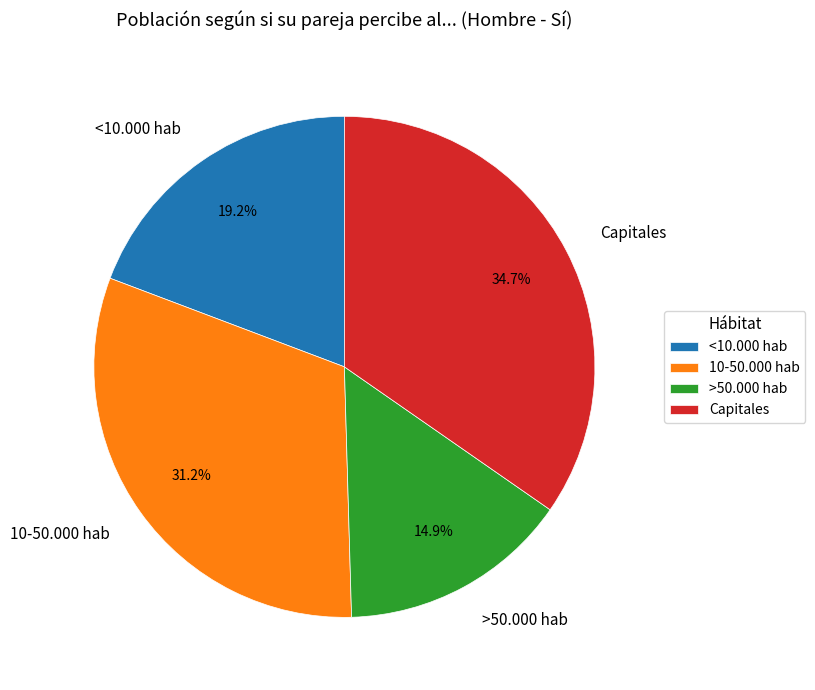

Does <10.000 hab account for over 50% of the chart?

No